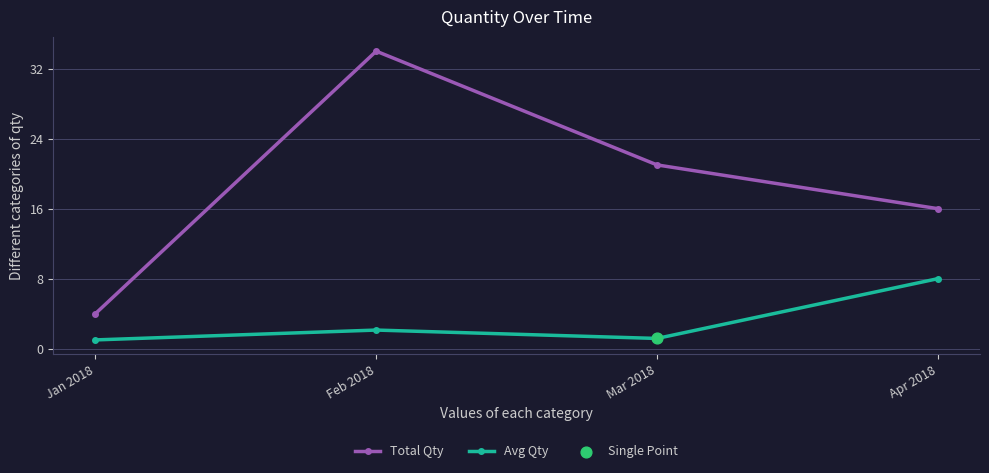

Is the value of Avg Qty at Jan 2018 greater than the value of Total Qty at Apr 2018?

No